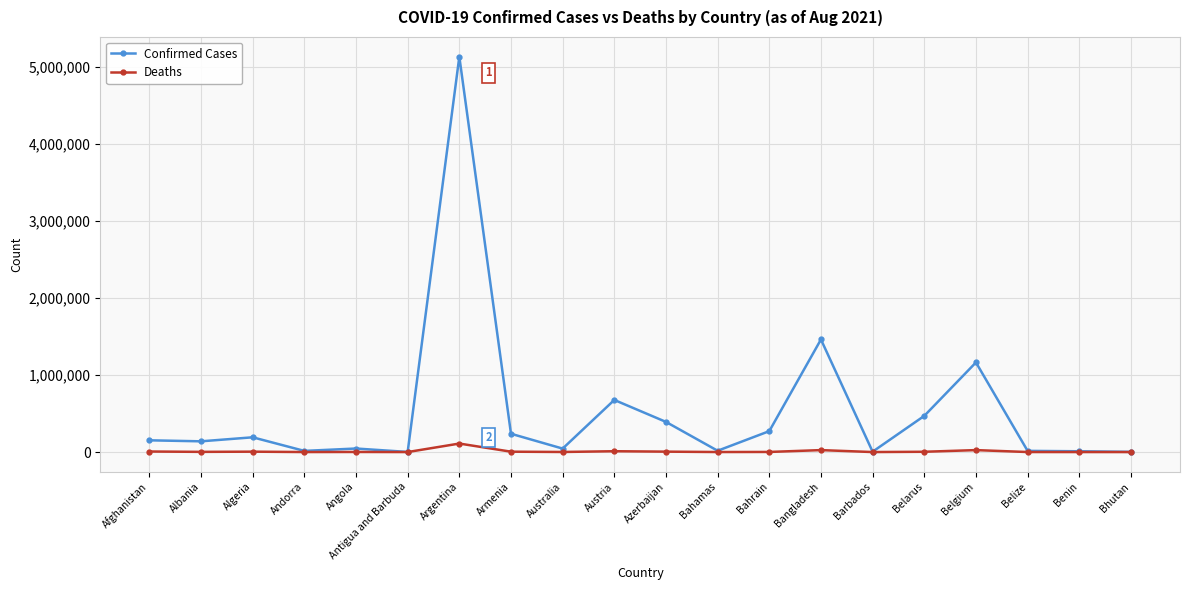

Between Angola and Argentina, which series saw the biggest shift?

Confirmed Cases